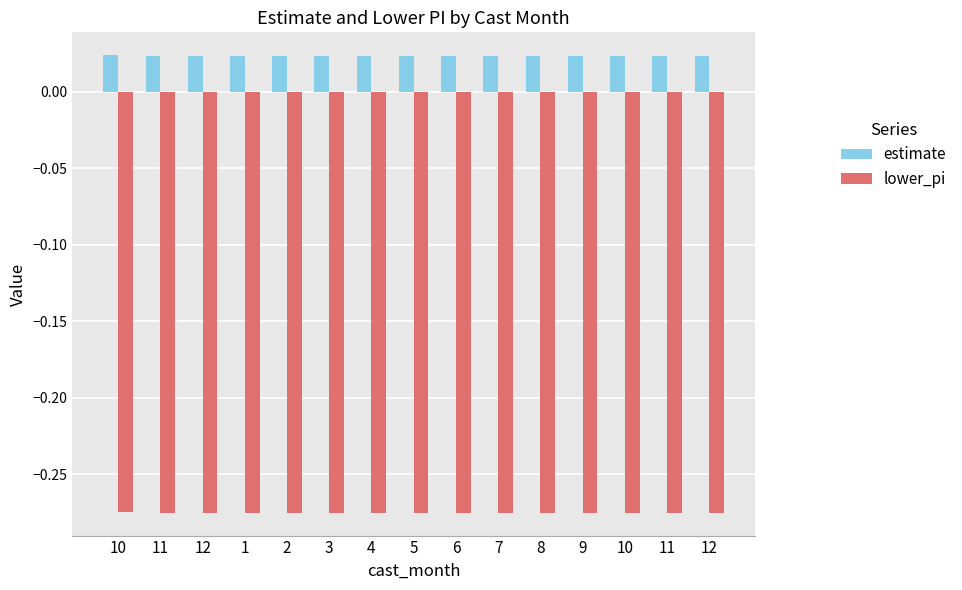

What are all the series names shown in the legend?

estimate, lower_pi